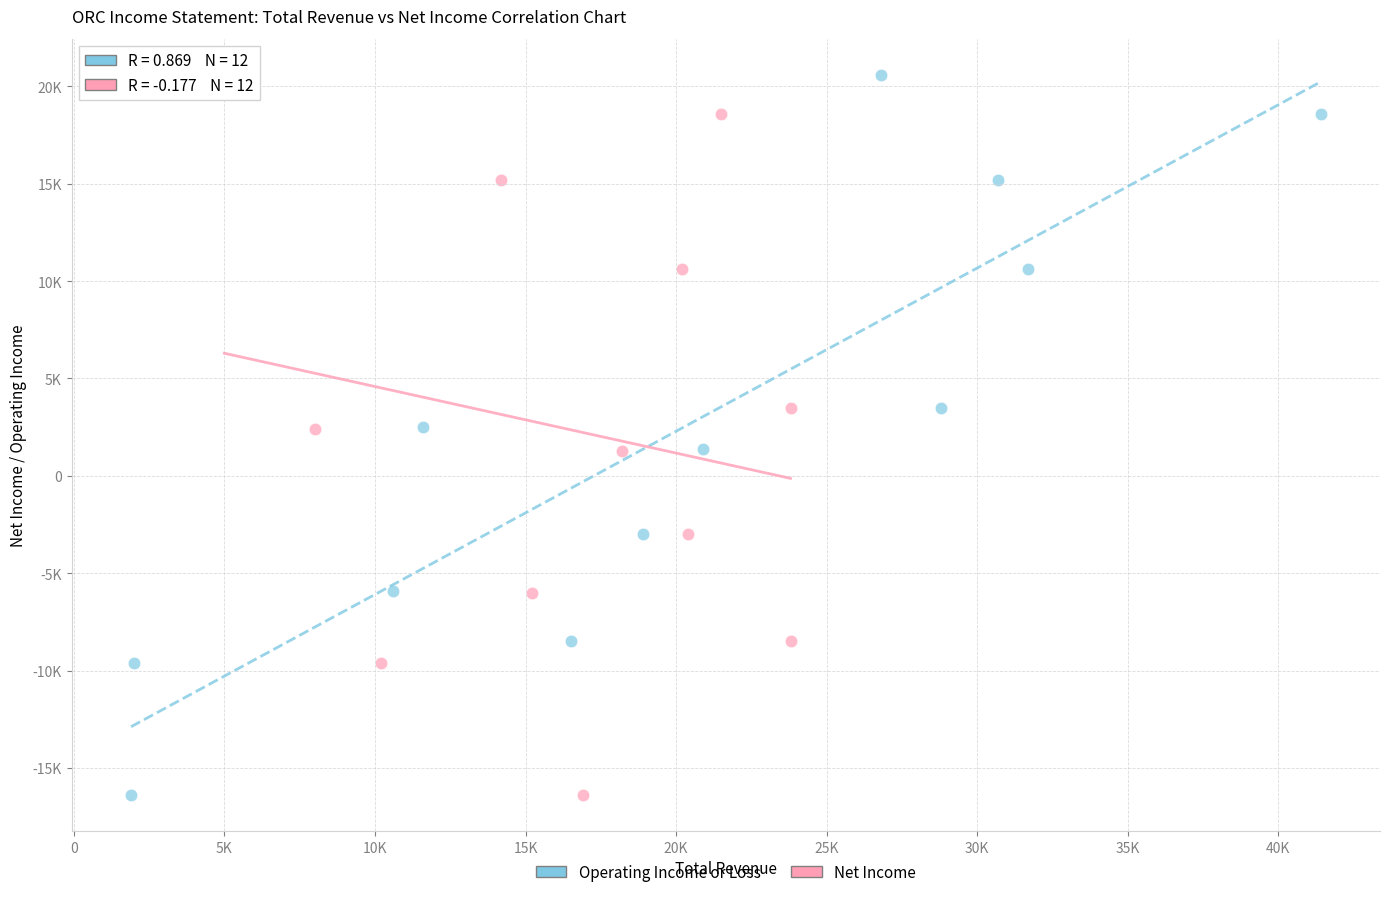

What are all the series names shown in the legend?

Operating Income or Loss, Net Income